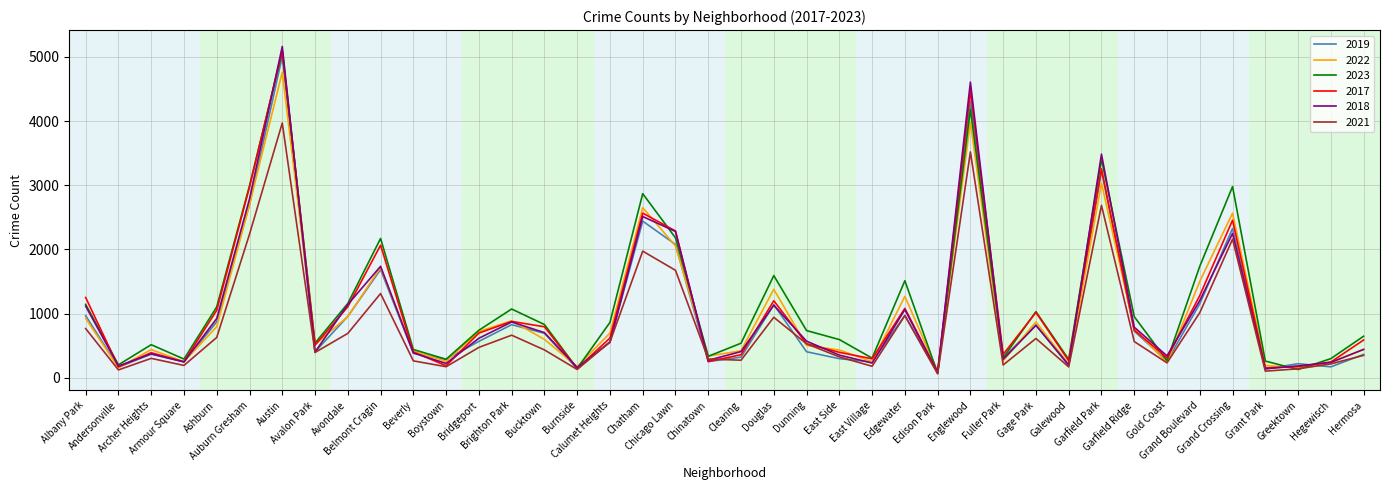

How many interior local peaks does the 2023 series have?

11